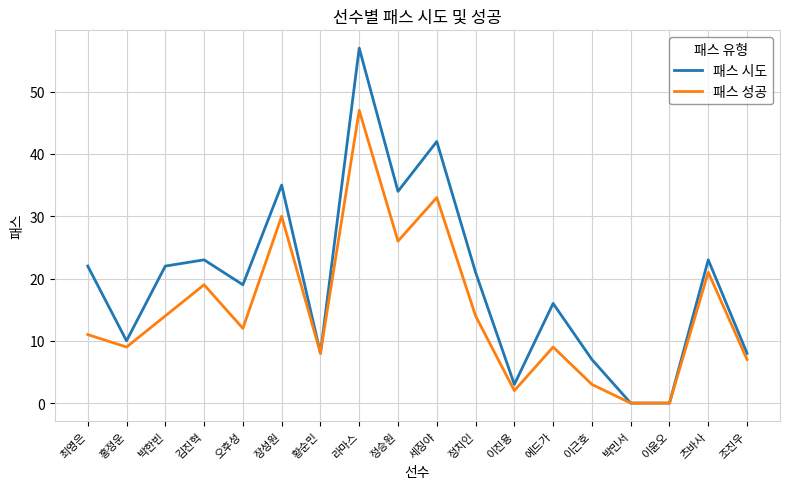

Reading right to left, list all the values displayed in this chart.

패스 시도: 조진우=8	츠바사=23	이윤오=0	박민서=0	이근호=7	에드가=16	이진용=3	정치인=21	세징야=42	정승원=34	라마스=57	황순민=8	장성원=35	오후성=19	김진혁=23	박한빈=22	홍정운=10	최영은=22
패스 성공: 조진우=7	츠바사=21	이윤오=0	박민서=0	이근호=3	에드가=9	이진용=2	정치인=14	세징야=33	정승원=26	라마스=47	황순민=8	장성원=30	오후성=12	김진혁=19	박한빈=14	홍정운=9	최영은=11